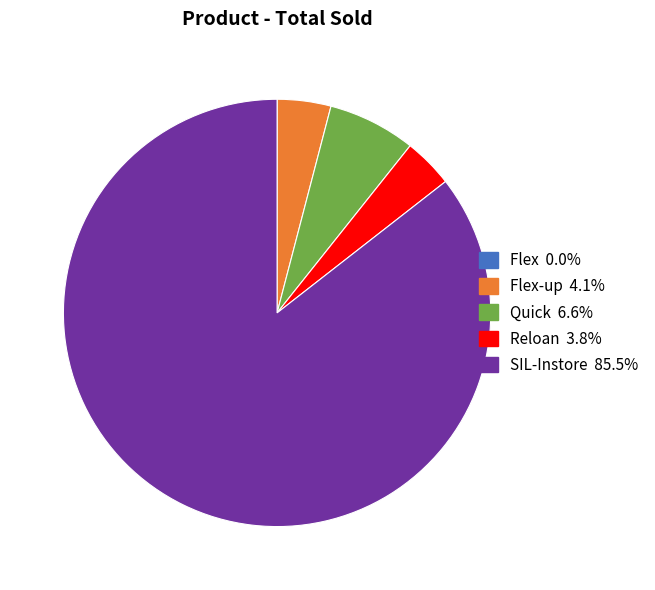

Is there a majority slice in this chart?

Yes